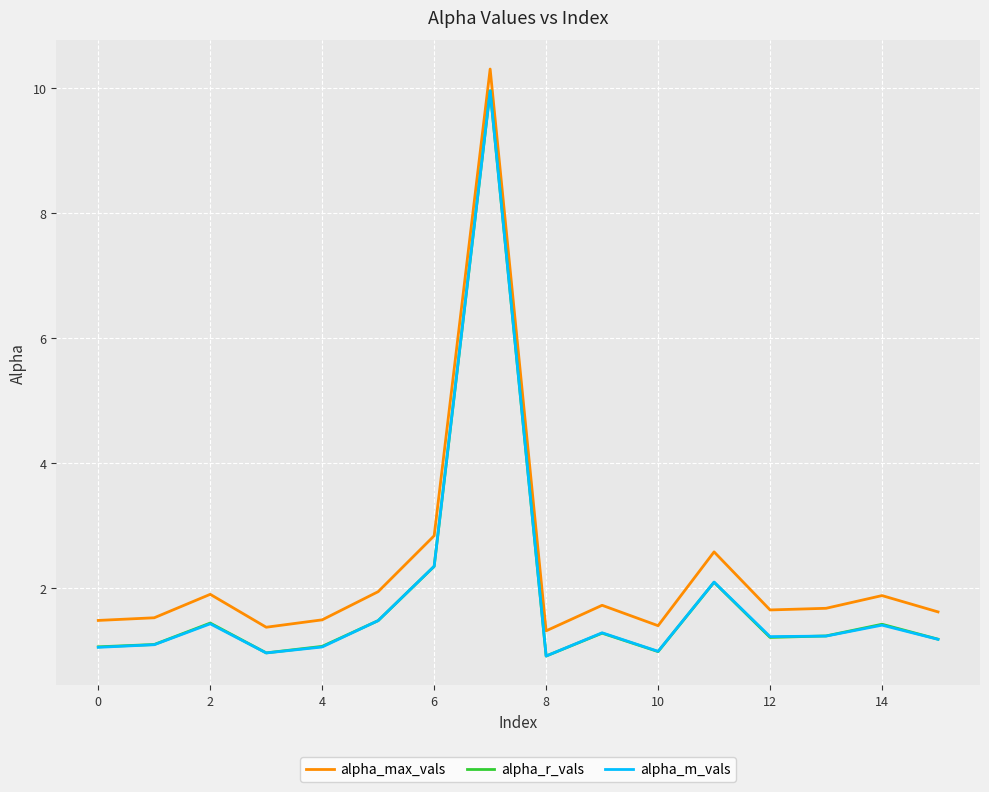

What is the lowest value of the alpha_m_vals series?

0.9